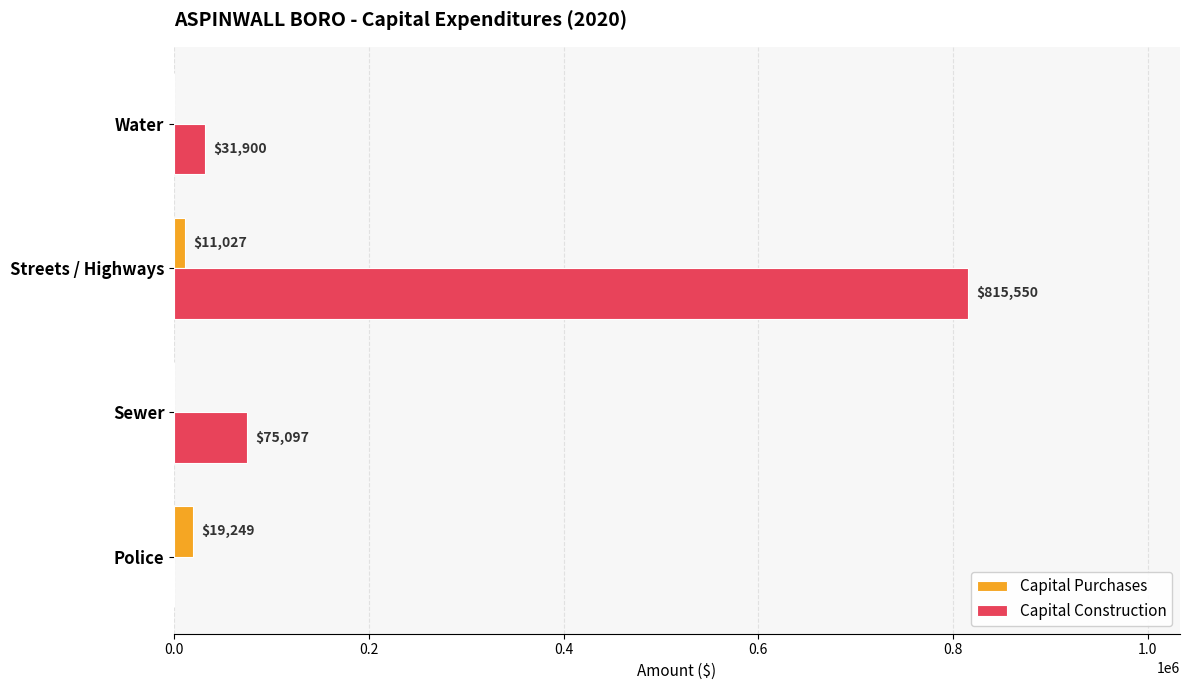

What is the approximate value of Capital Purchases at Streets / Highways, to the nearest 100?

11000